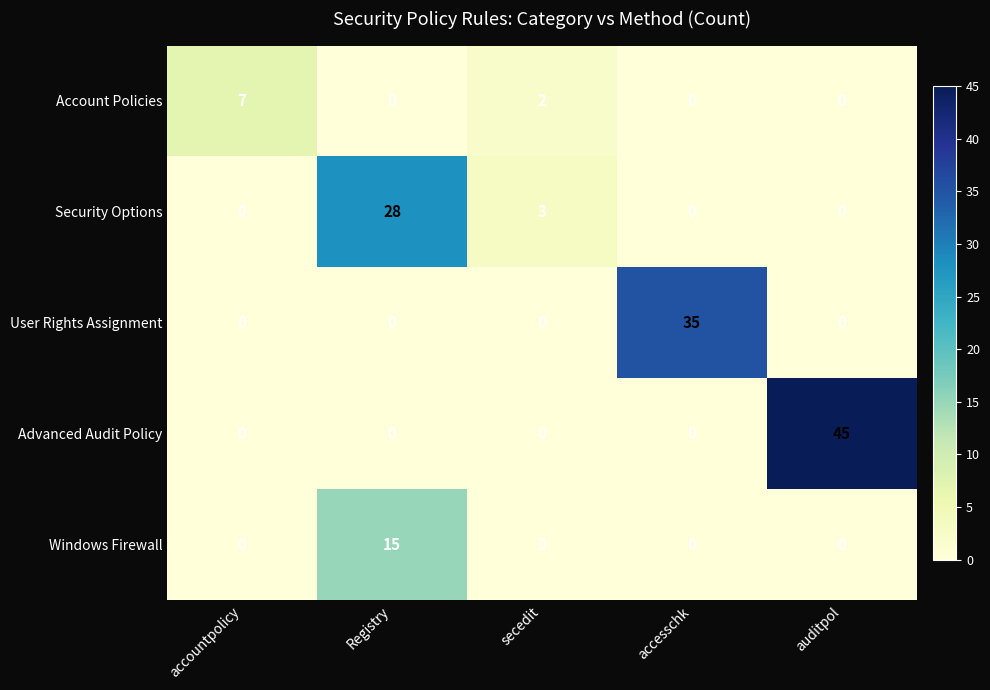

What is the average value of the Advanced Audit Policy series?

9